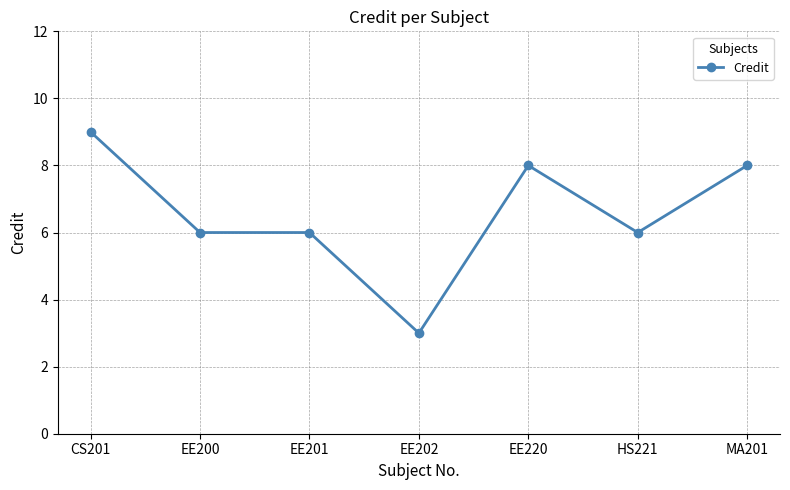

True or false: there are more than 2 points higher than both neighbors.

False